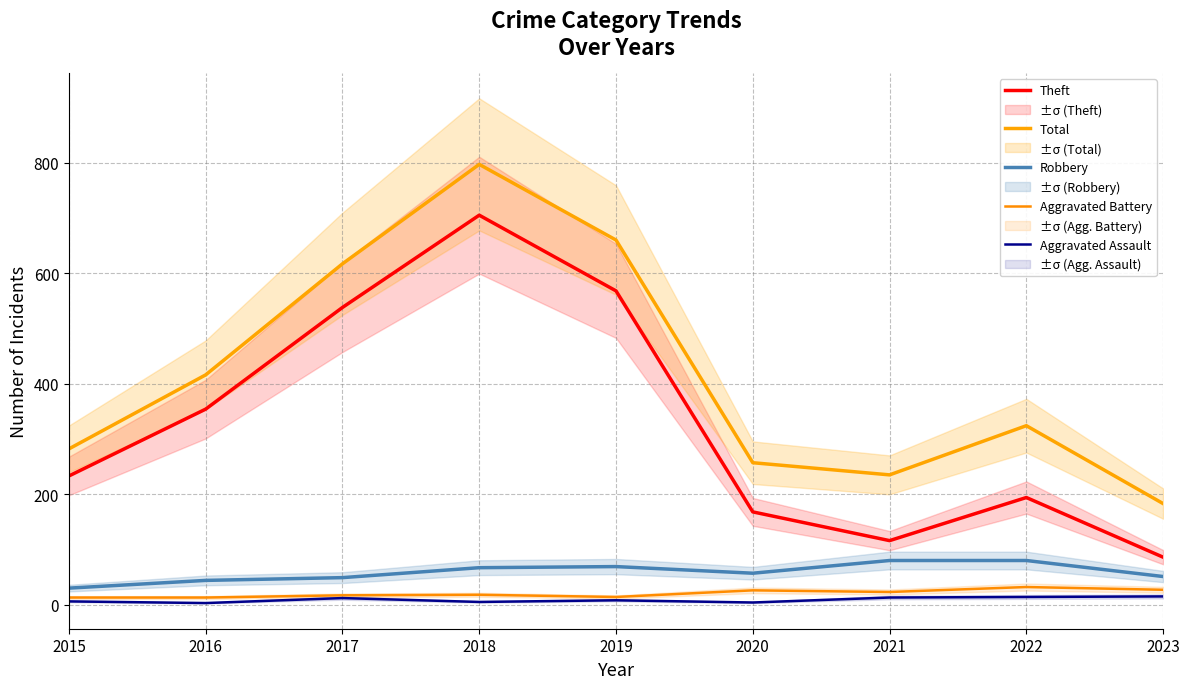

Where does the Aggravated Assault series first go above 8?

2017